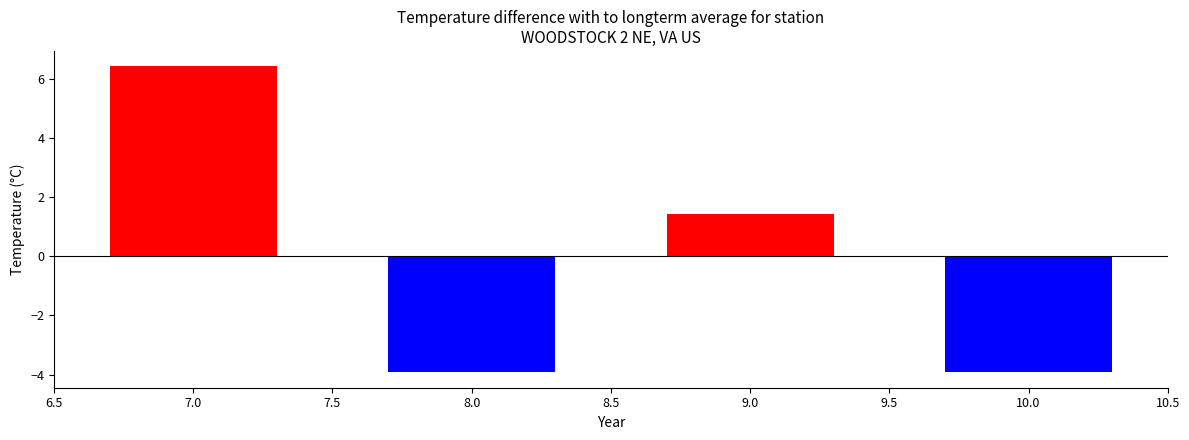

How many values are below 1?

2